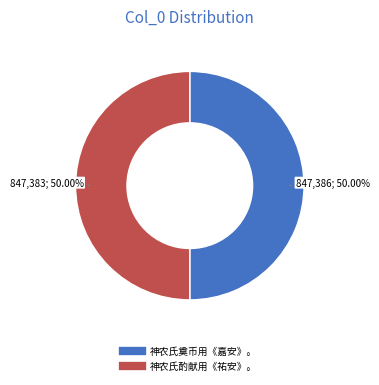

How many slices are in this pie chart?

2